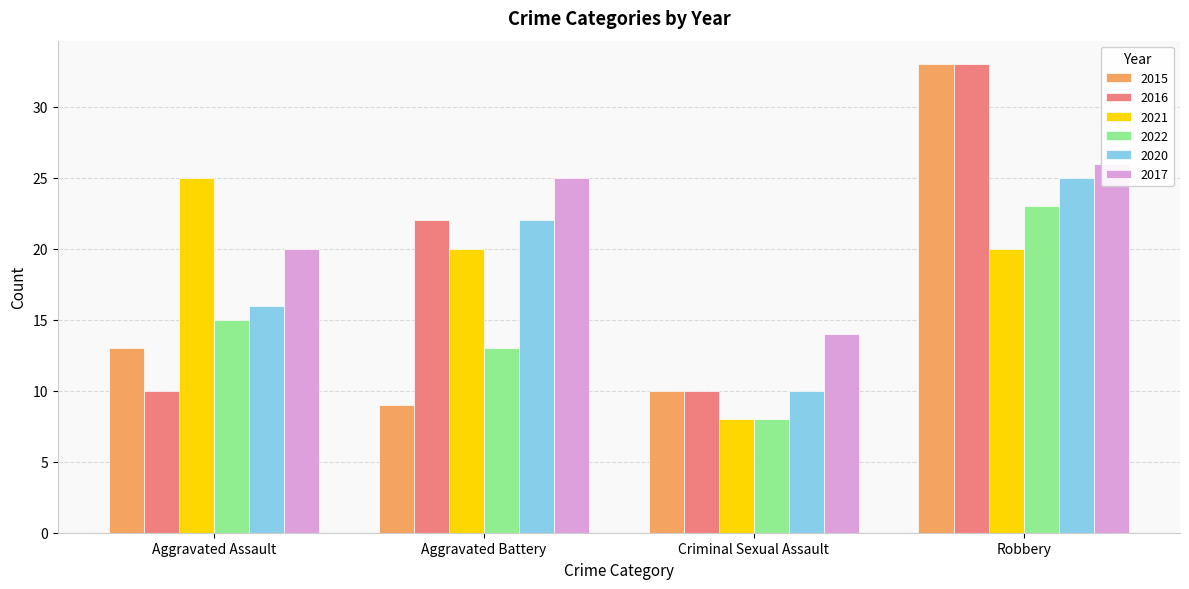

What is the average value of the 2017 series?

21